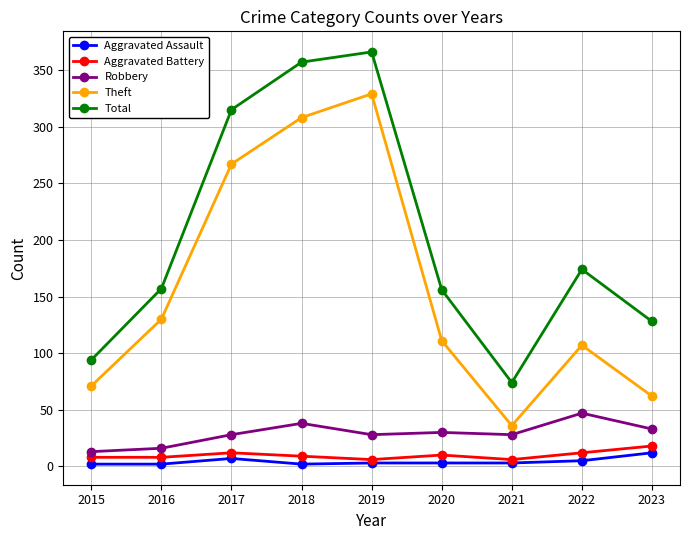

What is the difference between the highest and lowest values at 2017?

308